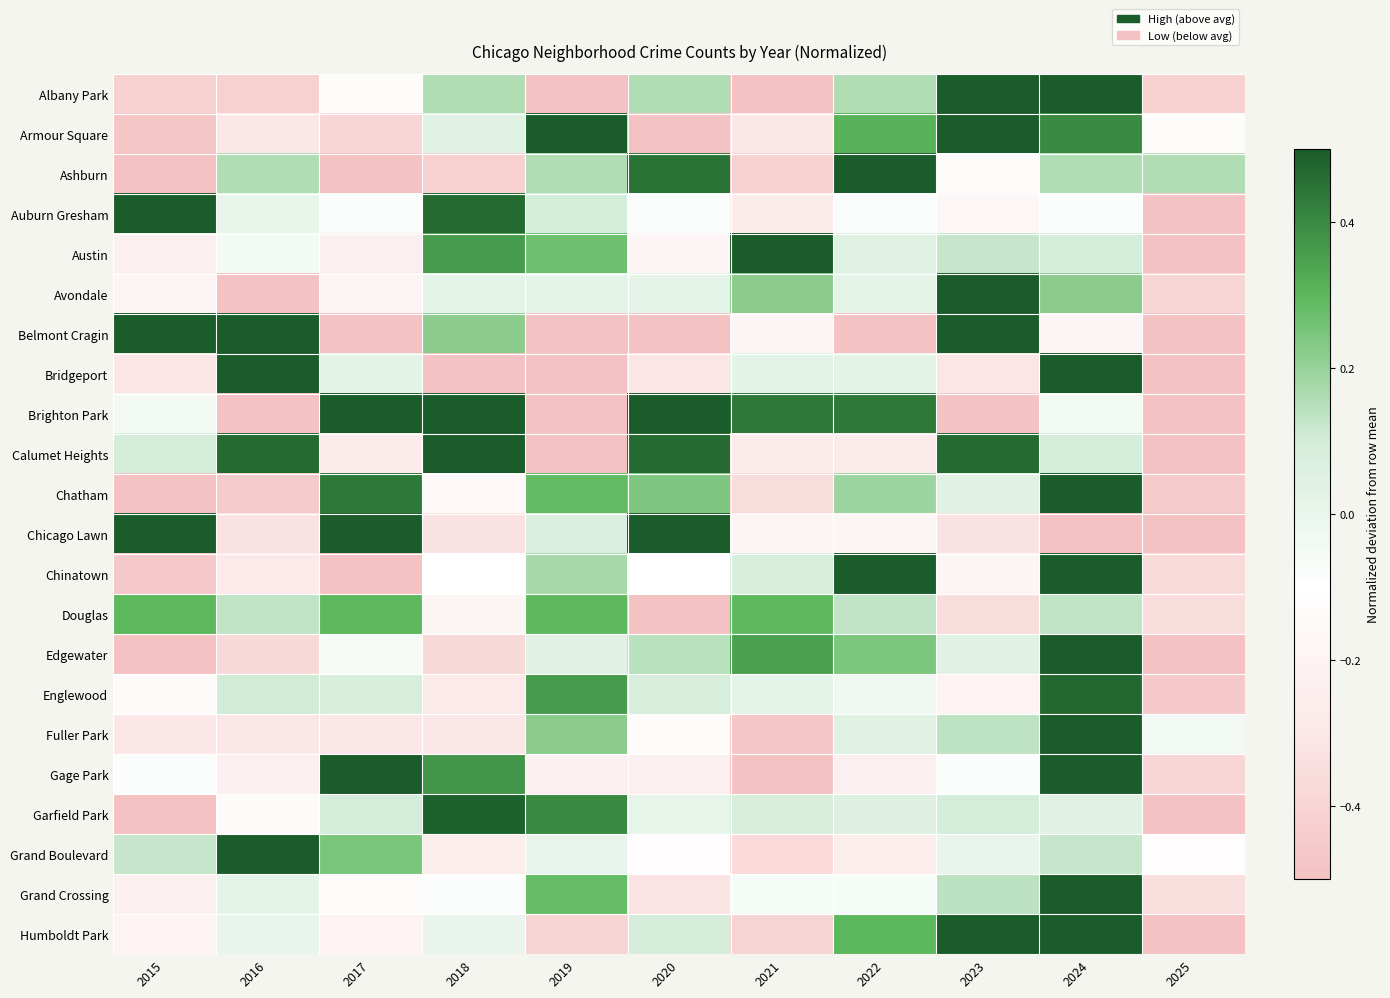

Between 2017 and 2019, which is larger?

2017